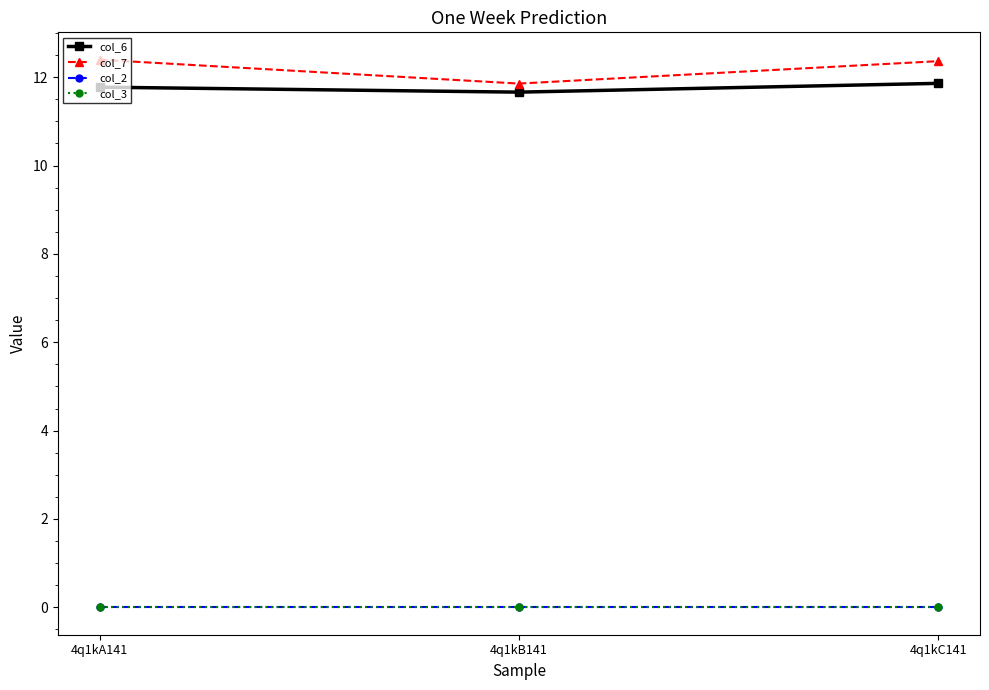

Where is col_6 nearest to the value 11?

4q1kB141